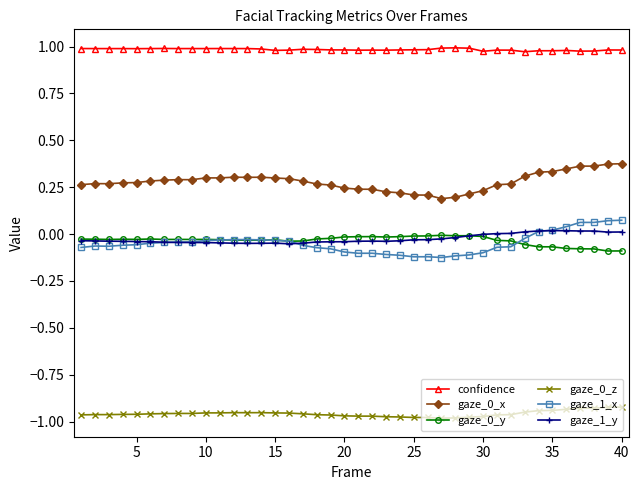

True or false: gaze_1_x has more than 2 points higher than both neighbors.

True